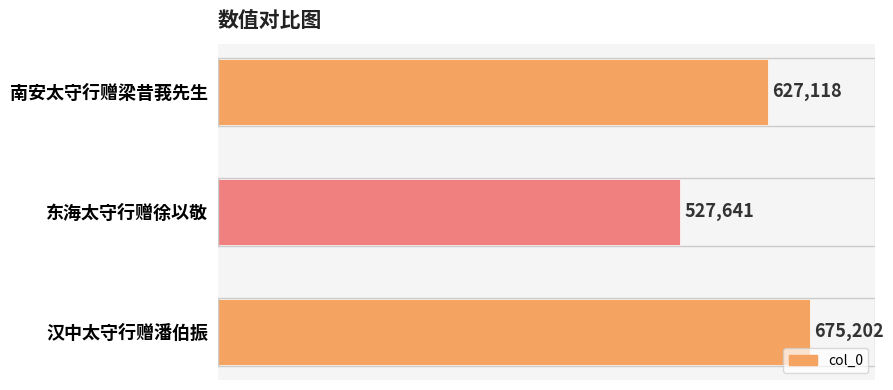

Rank the categories by value from highest to lowest.

汉中太守行赠潘伯振, 南安太守行赠梁昔莪先生, 东海太守行赠徐以敬